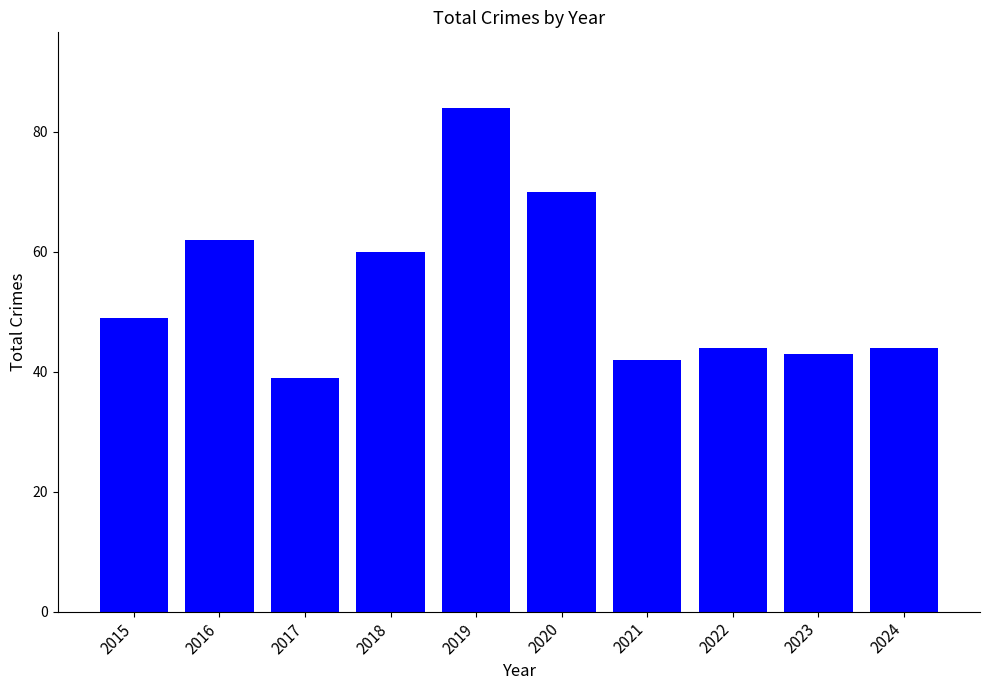

What is the greatest value displayed?

84